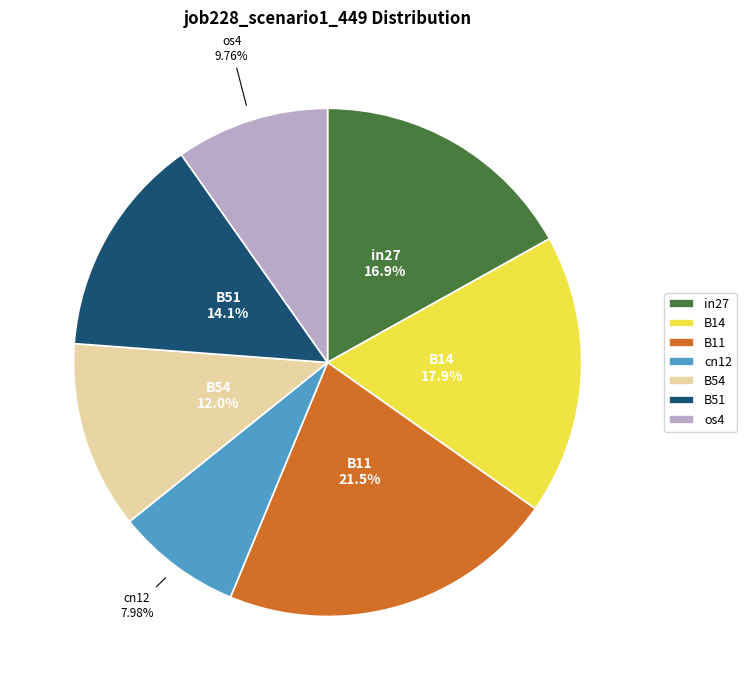

Combined, what portion of the pie is B11 and B14?

39.3%